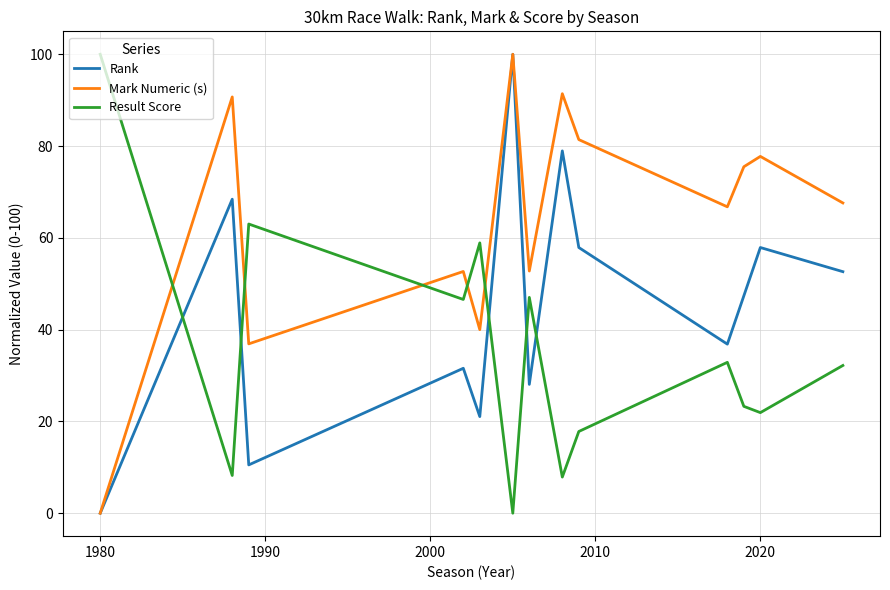

Which series has the largest total across all categories?

Mark Numeric (s)